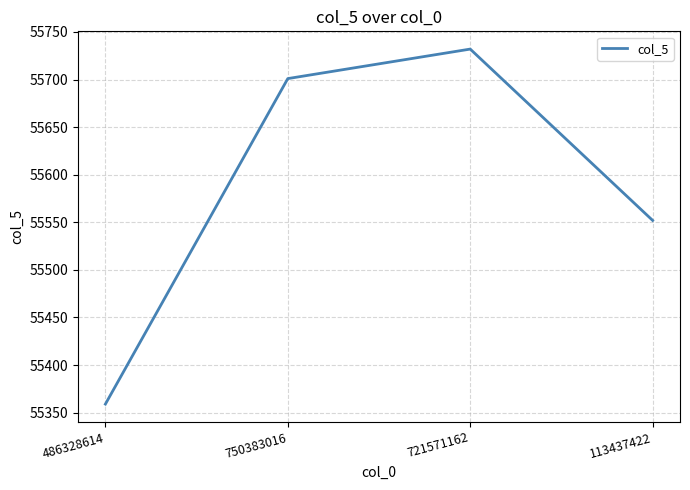

At which category does the data reach its first local peak?

721571162